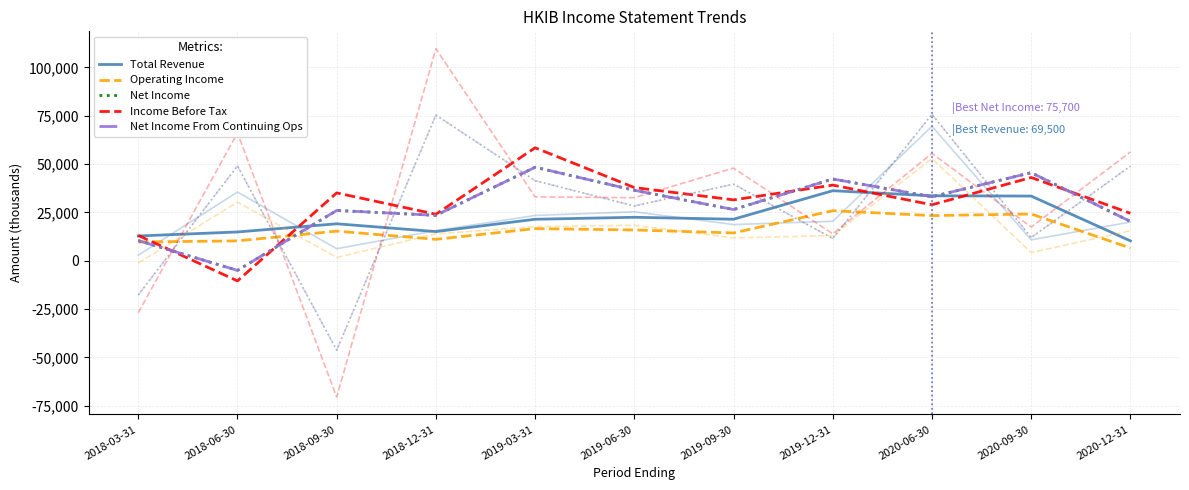

Which category has the lowest value in the Net Income From Continuing Ops series?

2018-06-30